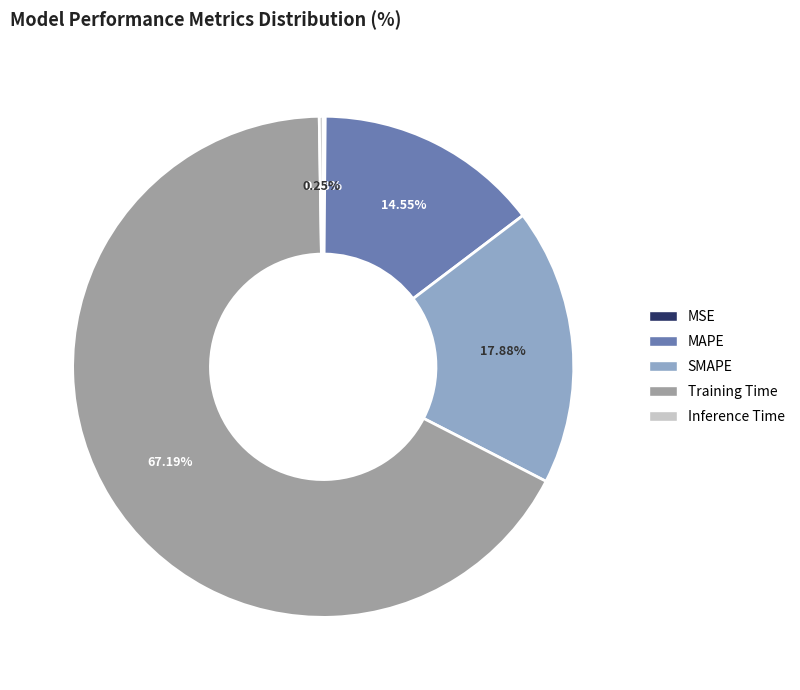

To the nearest percent, what is the combined percentage of SMAPE and Training Time?

85%